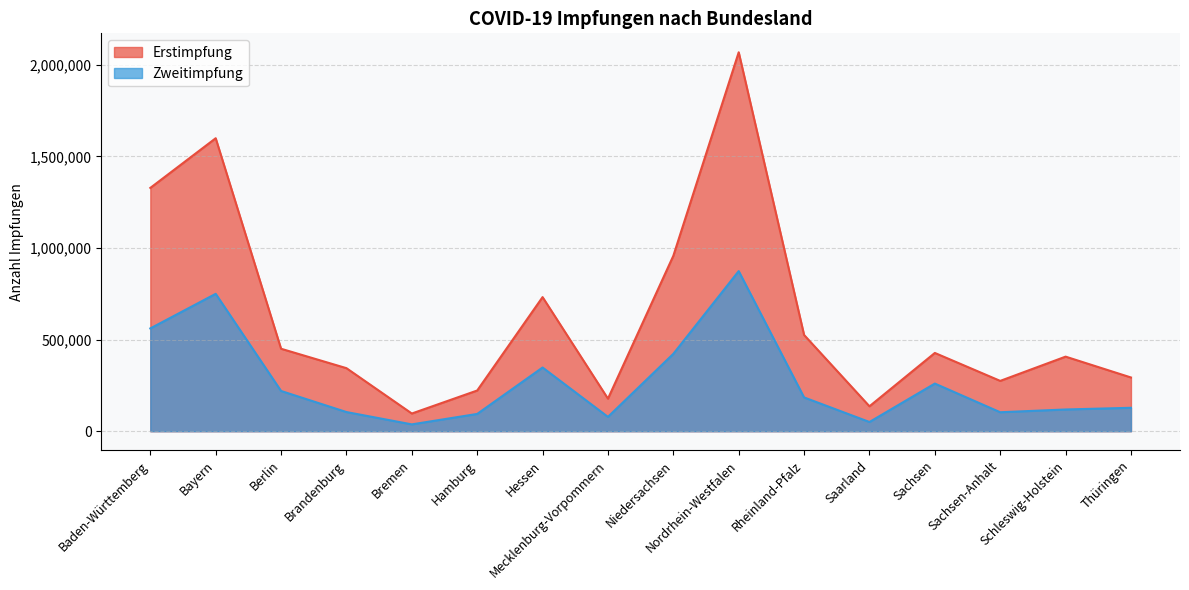

At how many categories does at least one series exceed 1228810?

3